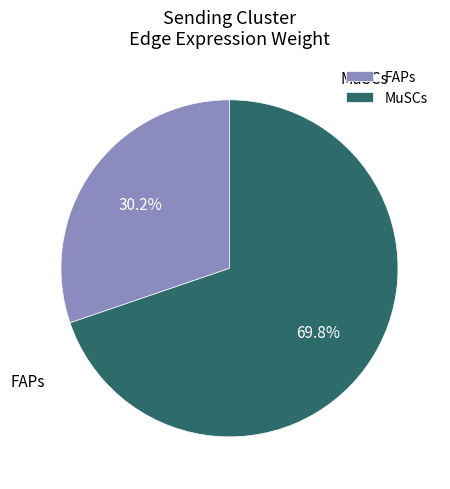

Does FAPs account for over 50% of the chart?

No